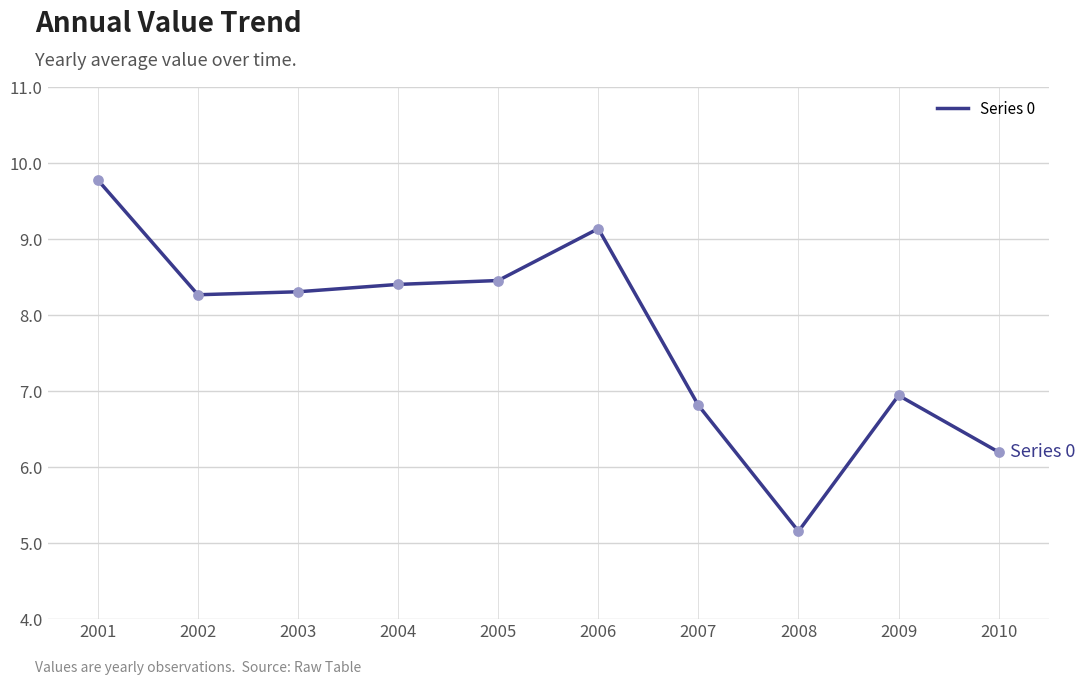

Approximately how many times larger is the value at 2010 compared to 2009?

0.9